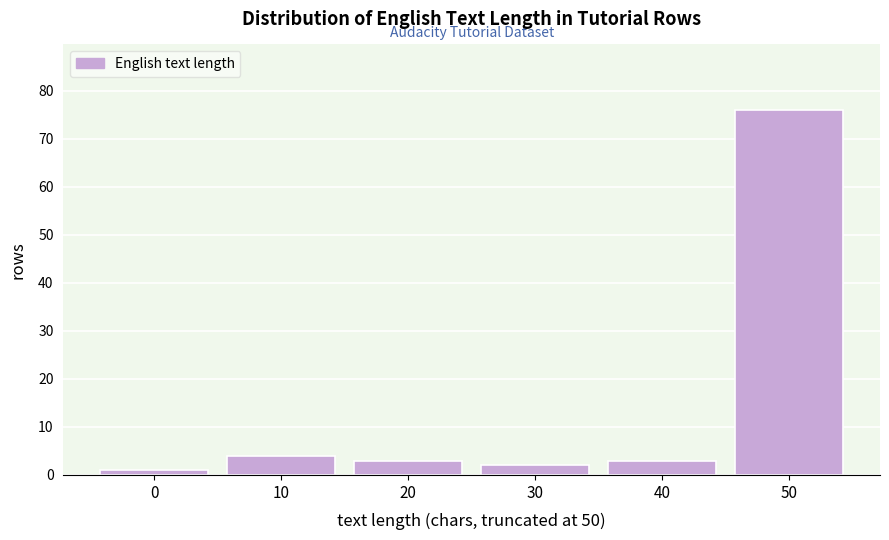

Reading right to left, extract all data points from this chart.

76	3	2	3	4	1